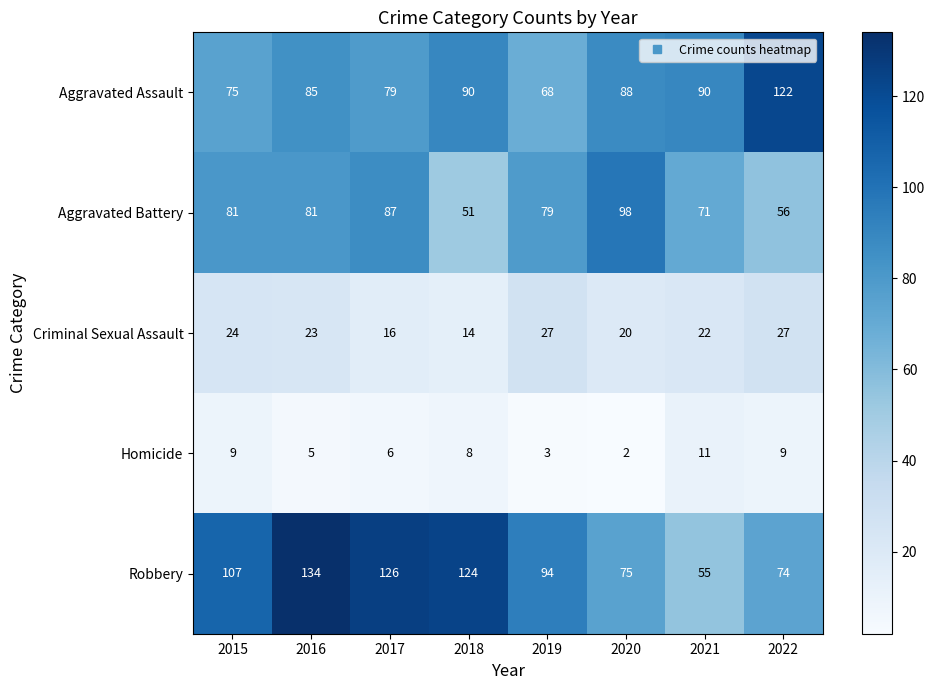

Which series has the largest range (max minus min)?

Robbery